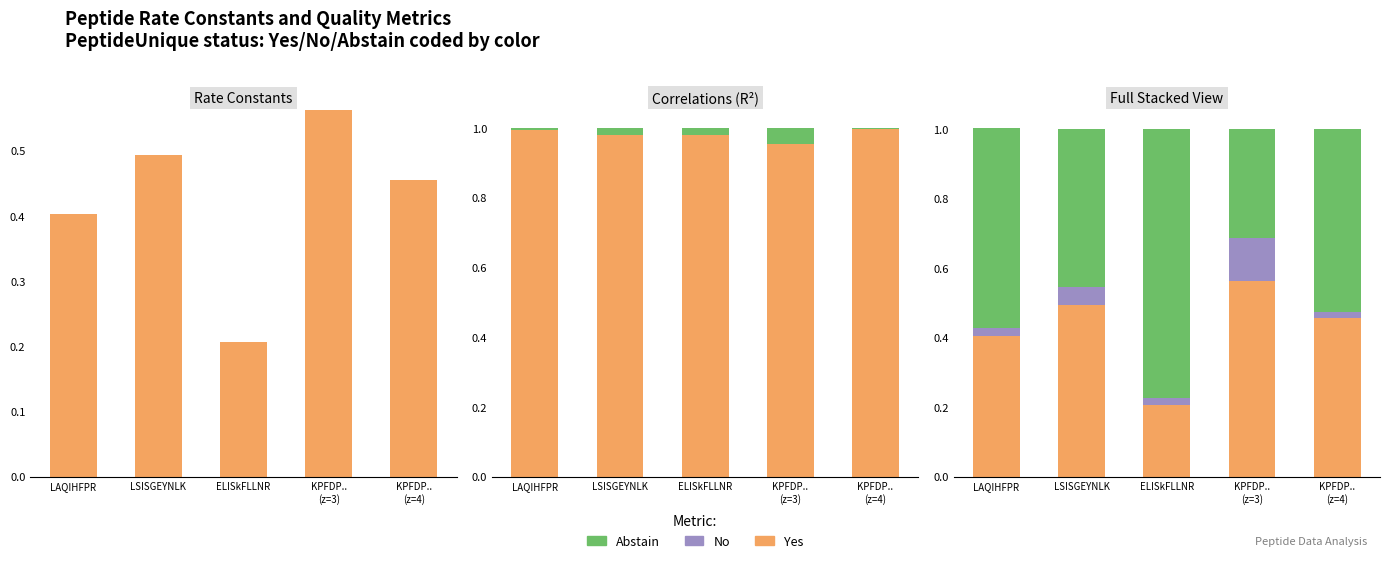

What value does the Yes series have at LAQIHFPR?

0.4